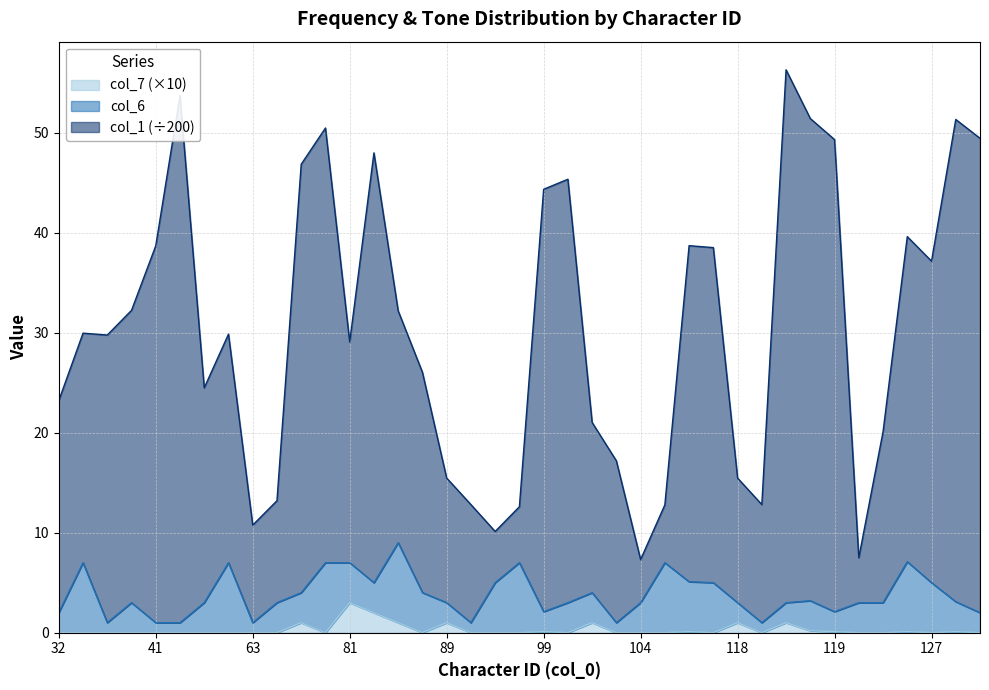

In col_1, how many points are higher than both neighbors (excluding endpoints)?

10